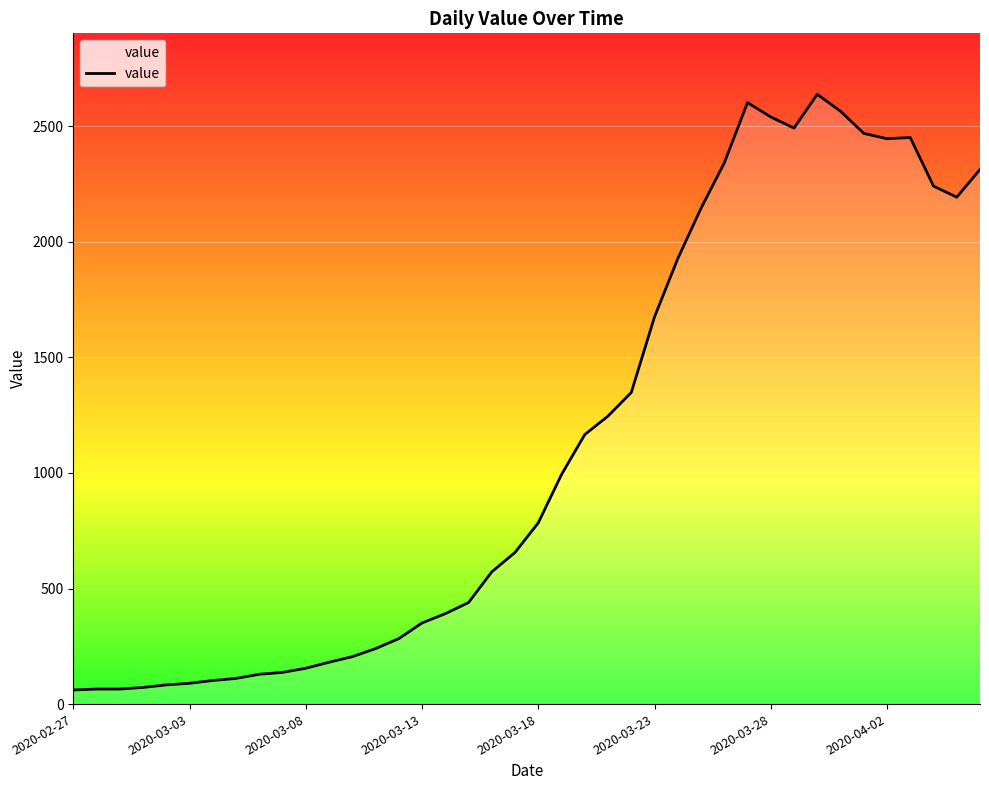

What is the minimum value shown in the chart?

61